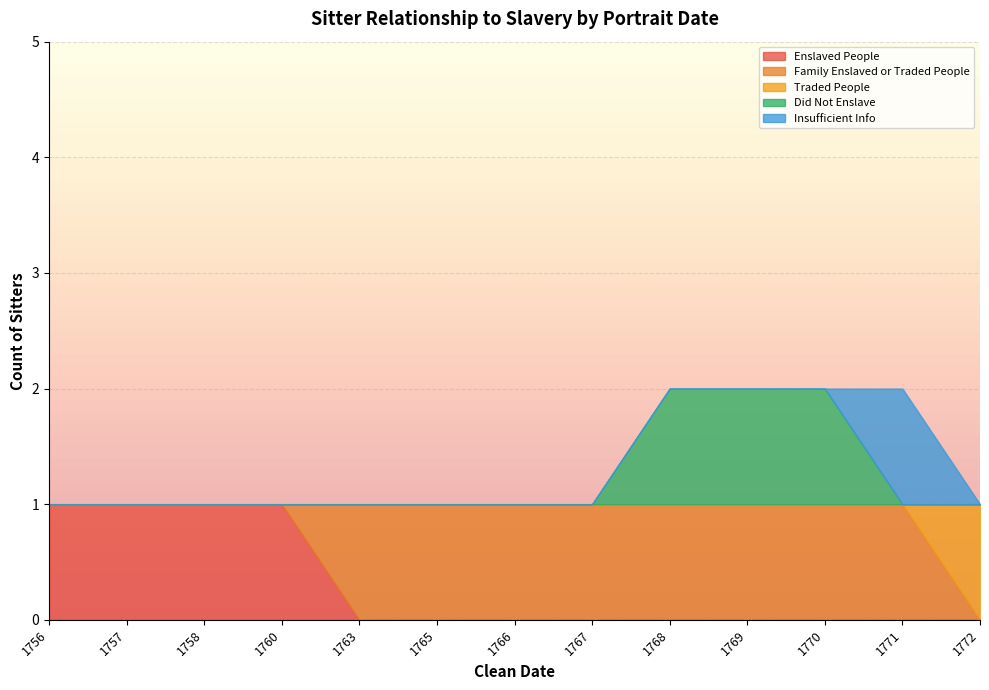

What is the total value across all series at 1757?

1